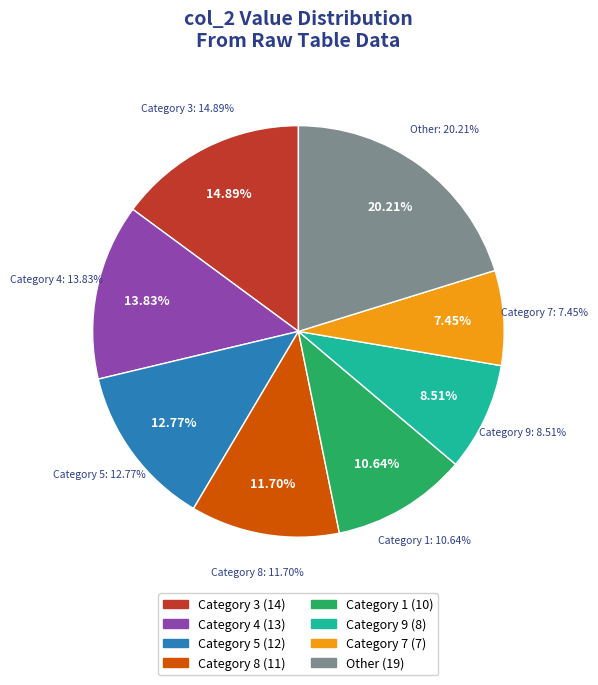

What portion of the pie excludes 0?

100.0%